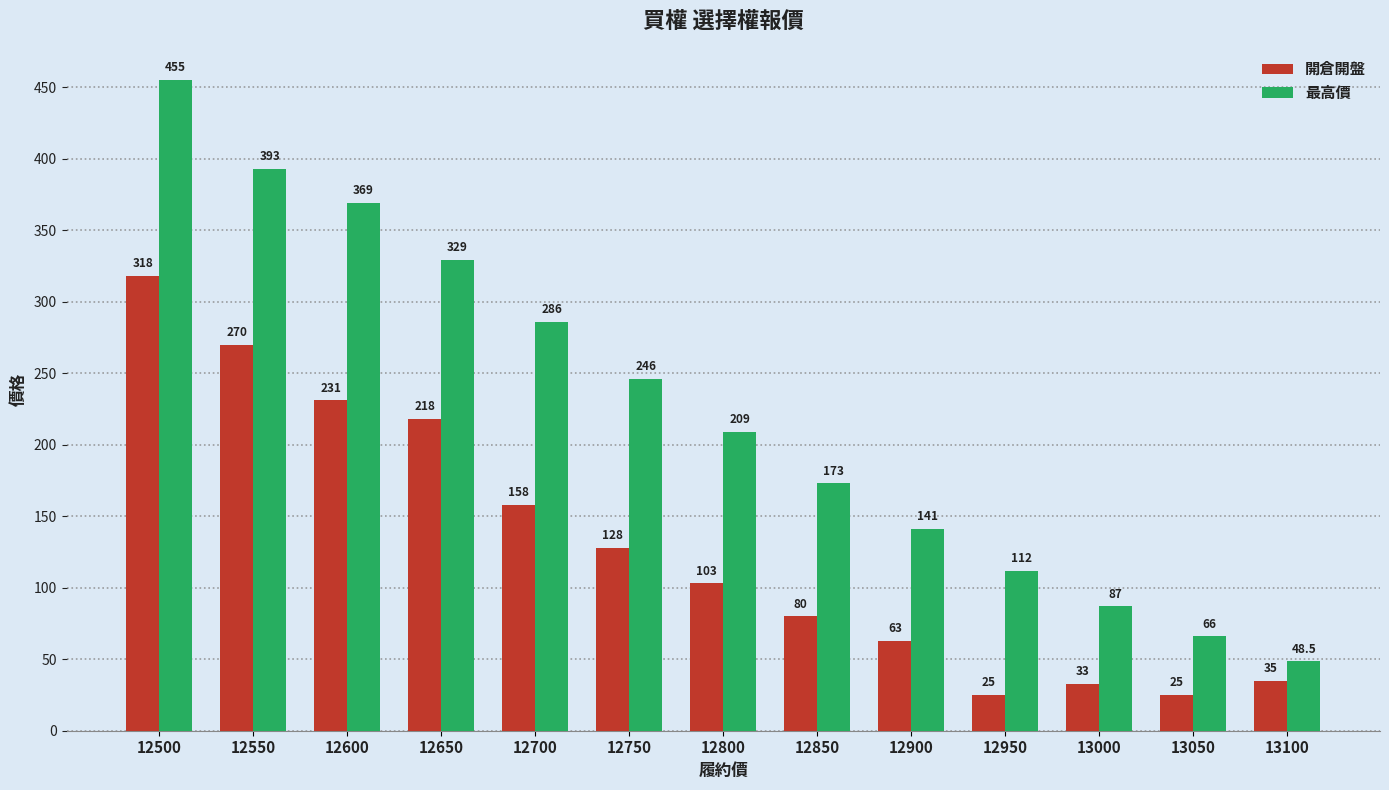

What is the total value across all series at 13050?

91.0